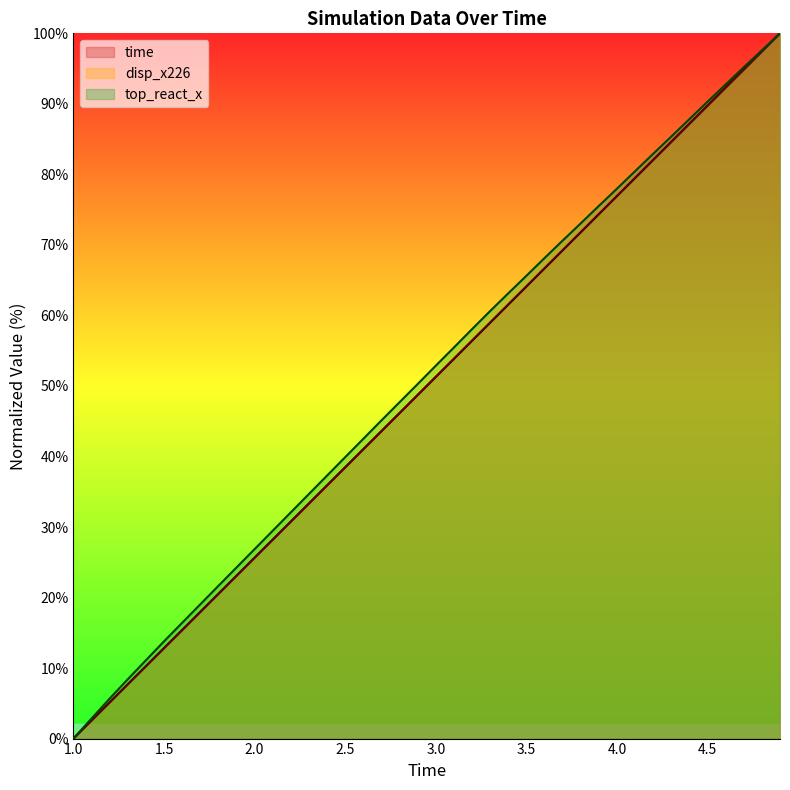

True or false: time has a value of 53.8 at 3.1.

True